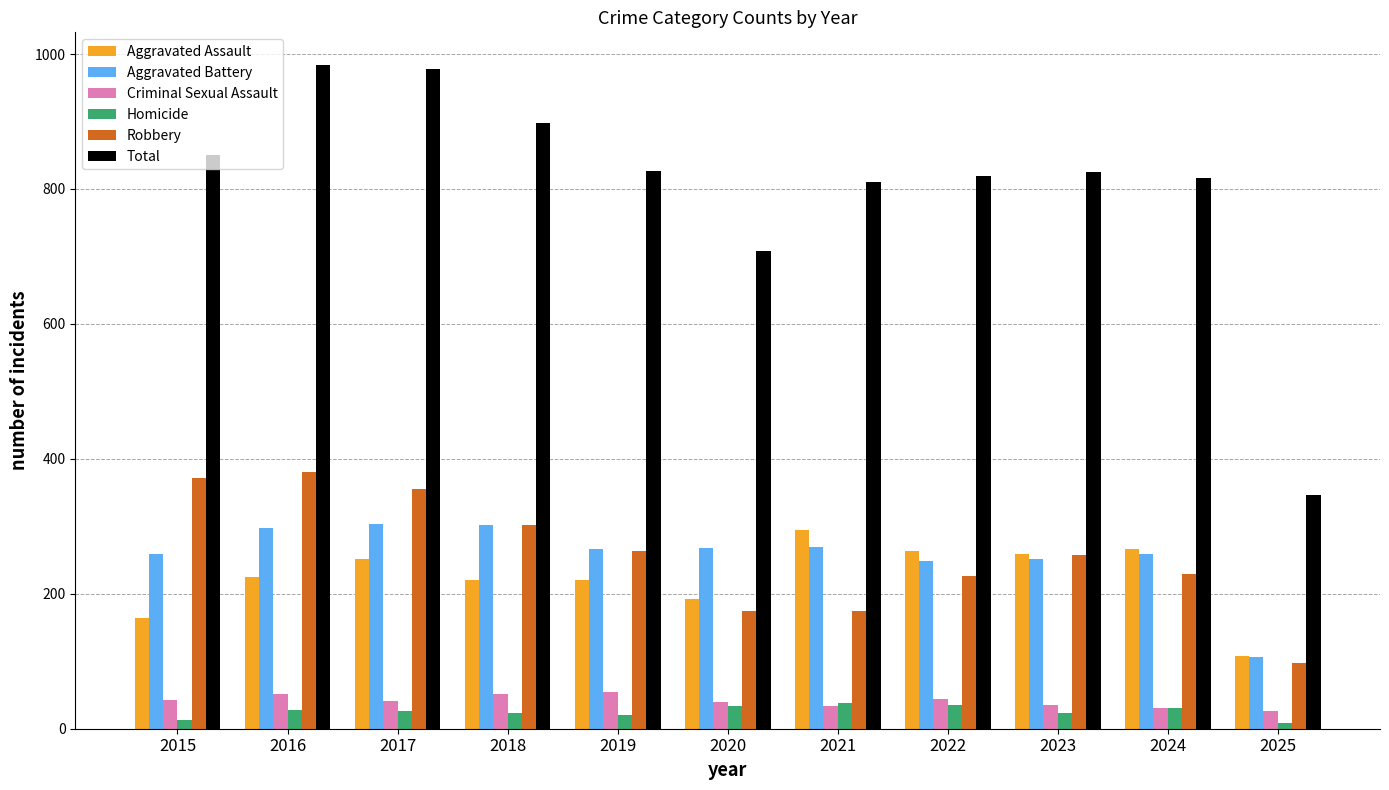

Where does the Criminal Sexual Assault series first go above 41?

2015